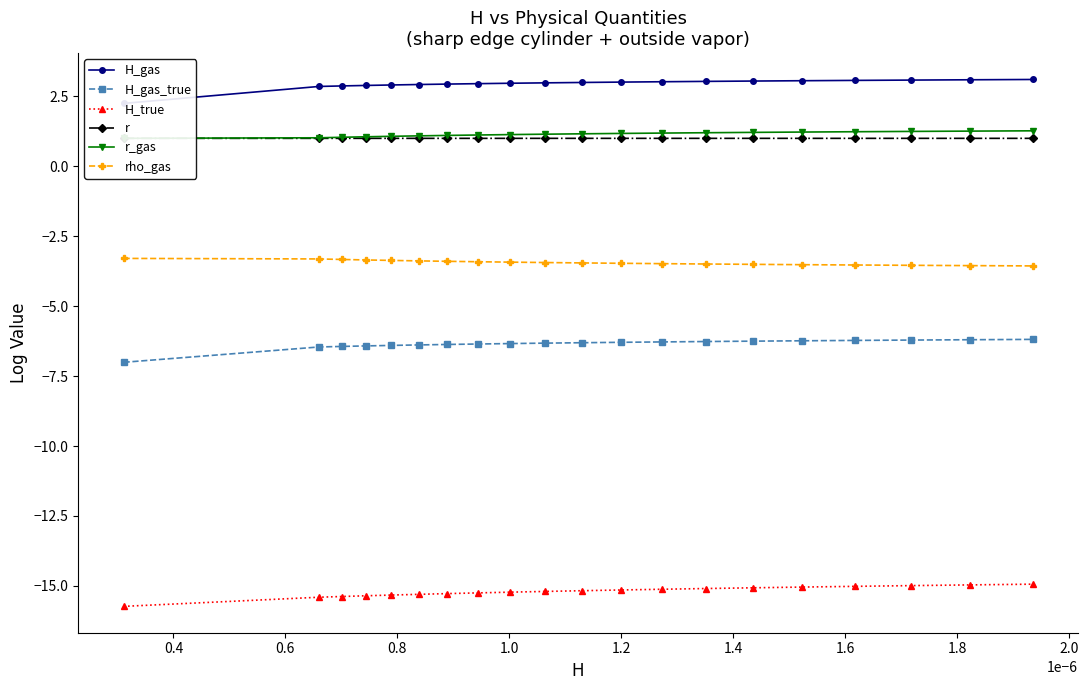

What is the maximum value for H_true?

-14.9